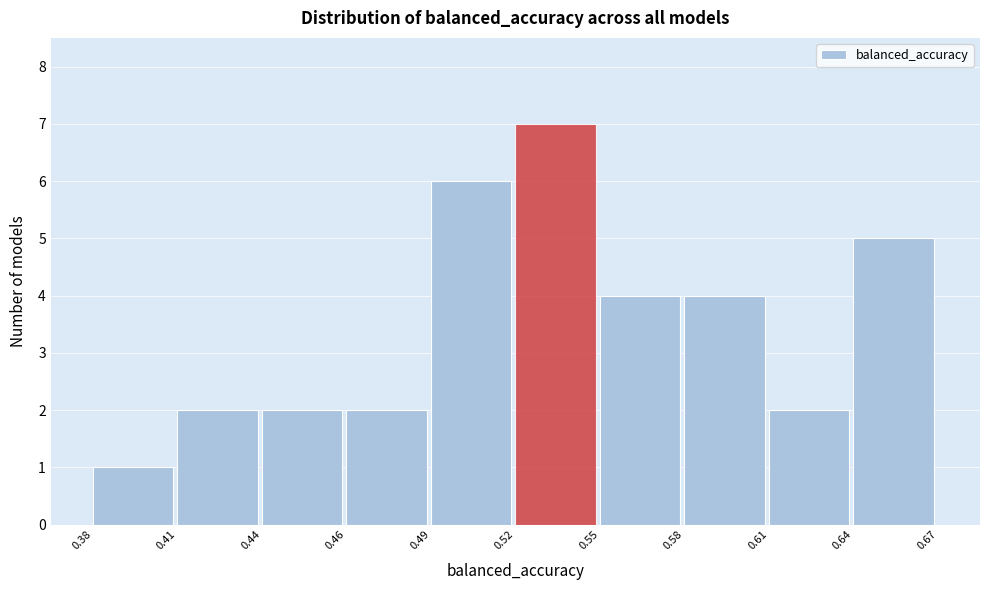

Reading left to right, transcribe all the data shown in this chart.

1	2	2	2	6	7	4	4	2	5